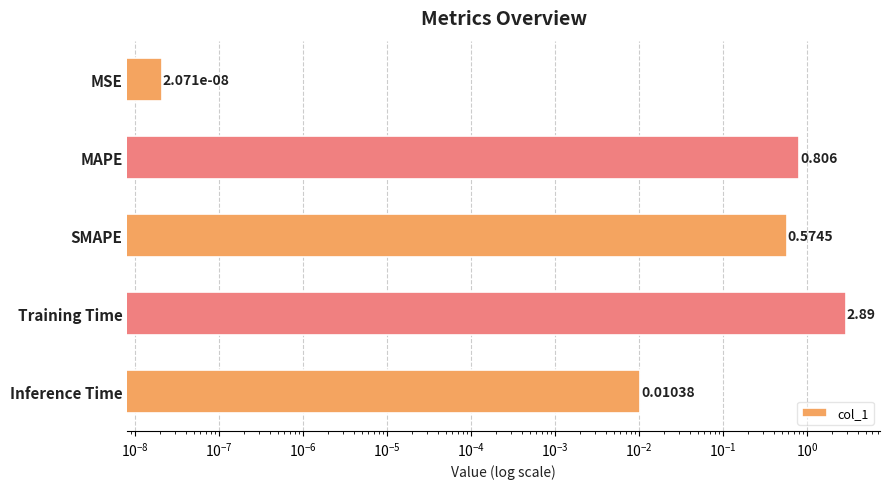

What is the difference between the maximum and minimum values?

2.9